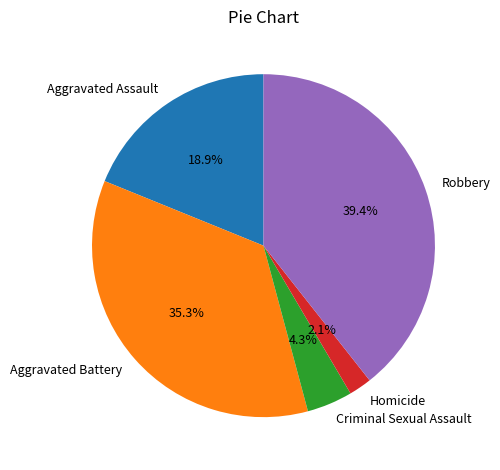

Is the sum of Aggravated Assault and Criminal Sexual Assault greater than half?

No